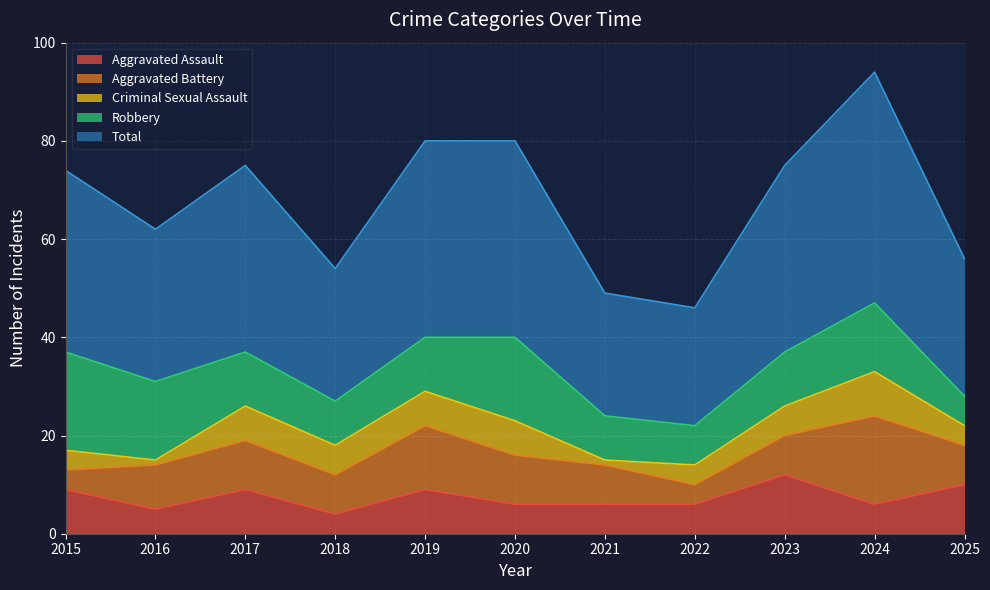

At which label is Criminal Sexual Assault closest to 5?

2015